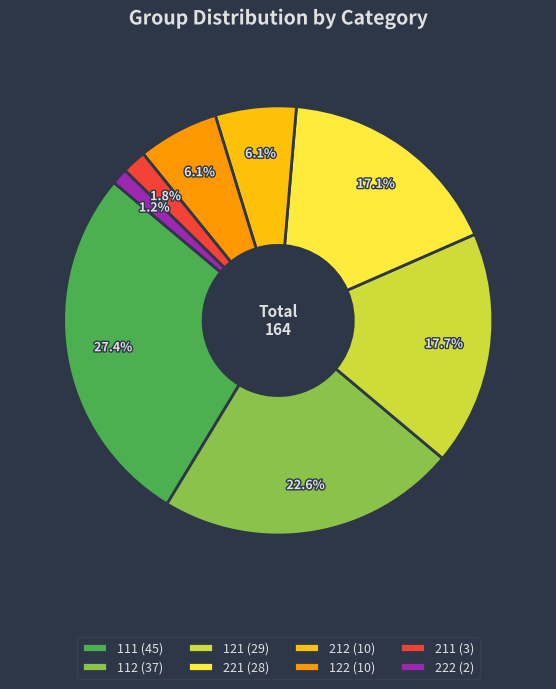

Is there a majority slice in this chart?

No